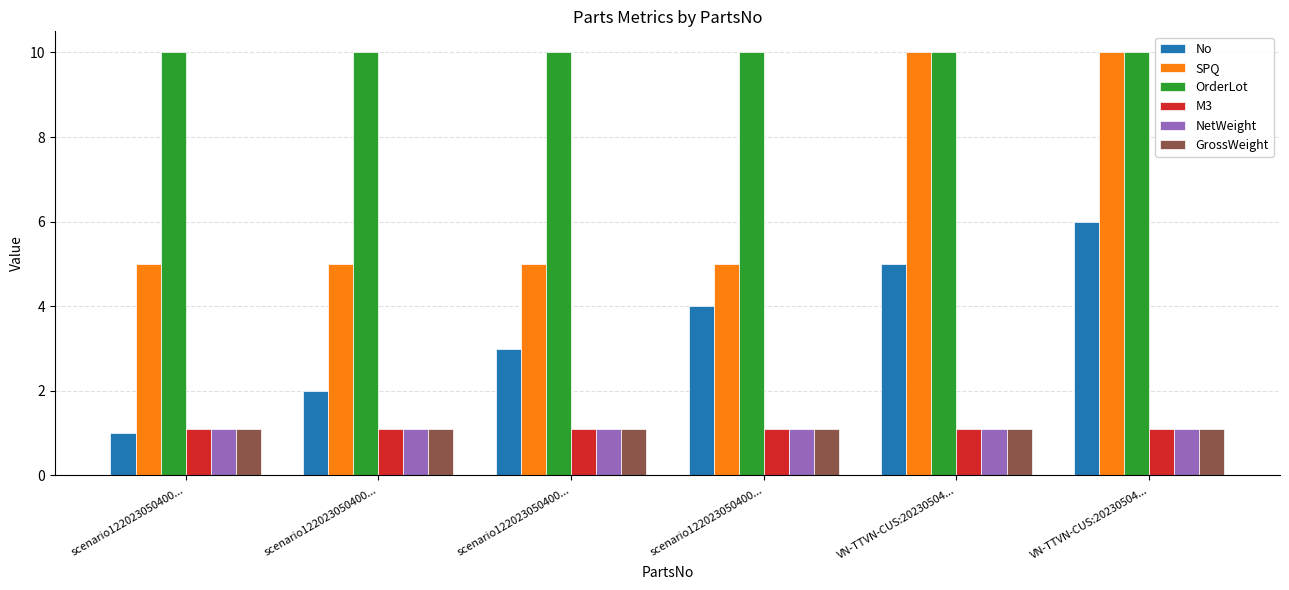

The NetWeight series shows 1.1 at scenario122023050400.... True or false?

True